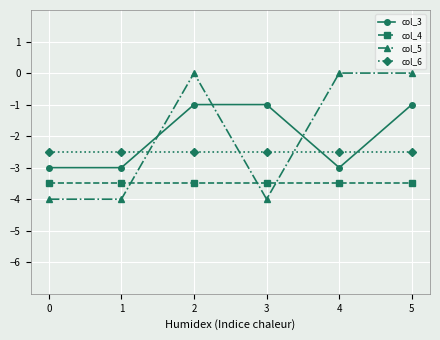

What is the minimum value for col_3?

-3.0